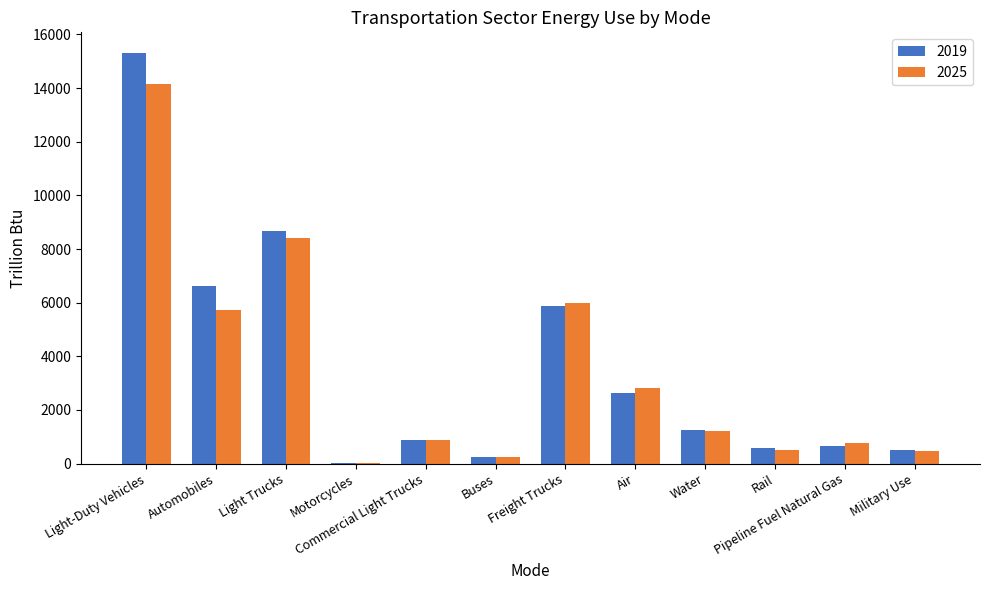

What is the difference between the 2019 values at Water and Commercial Light Trucks?

371.2